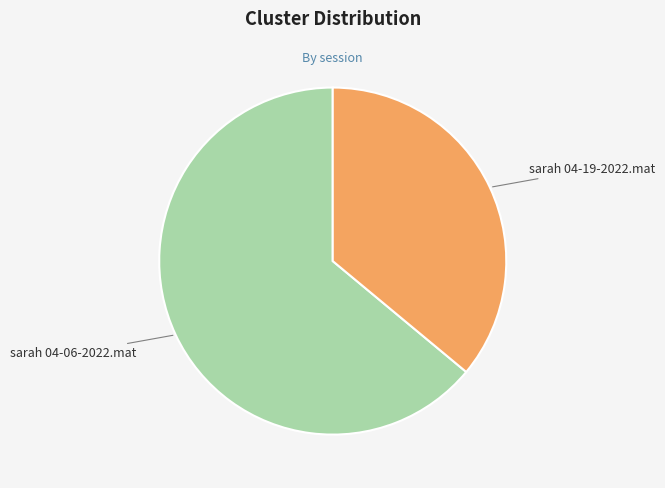

Which category accounts for the majority?

sarah 04-06-2022.mat